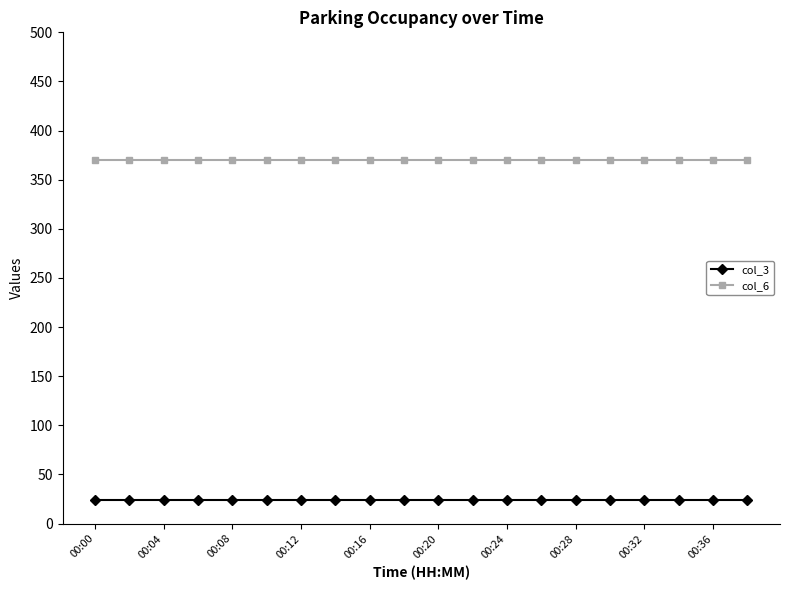

What is the value of the col_6 point at the 13th from the left?

370